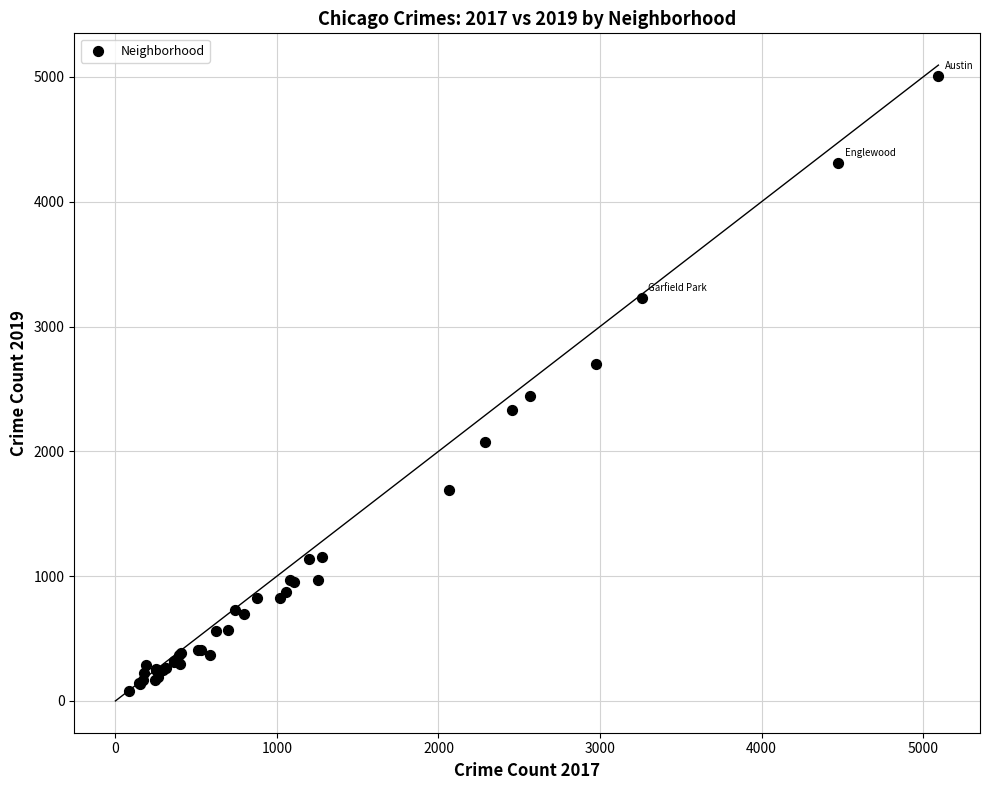

What Y value in the scatter plot is closest to 2542?

2441